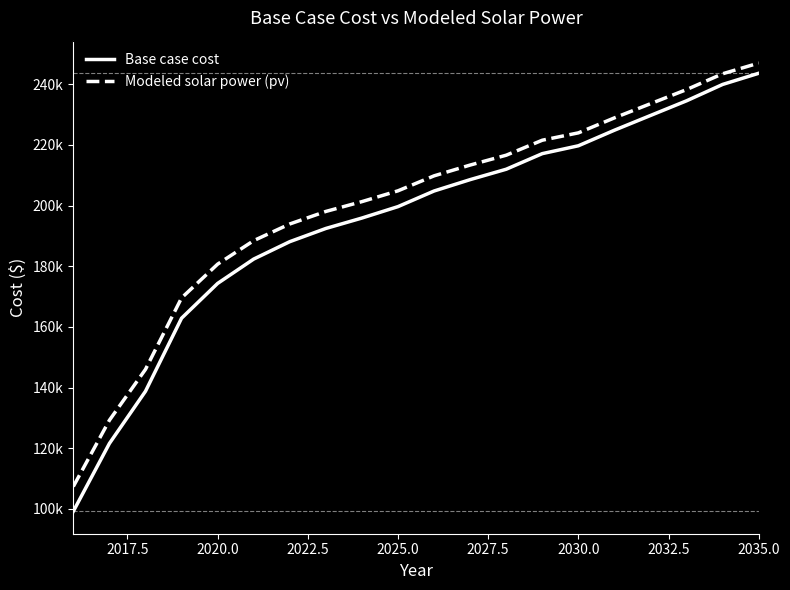

Does the chart have visible grid lines?

No